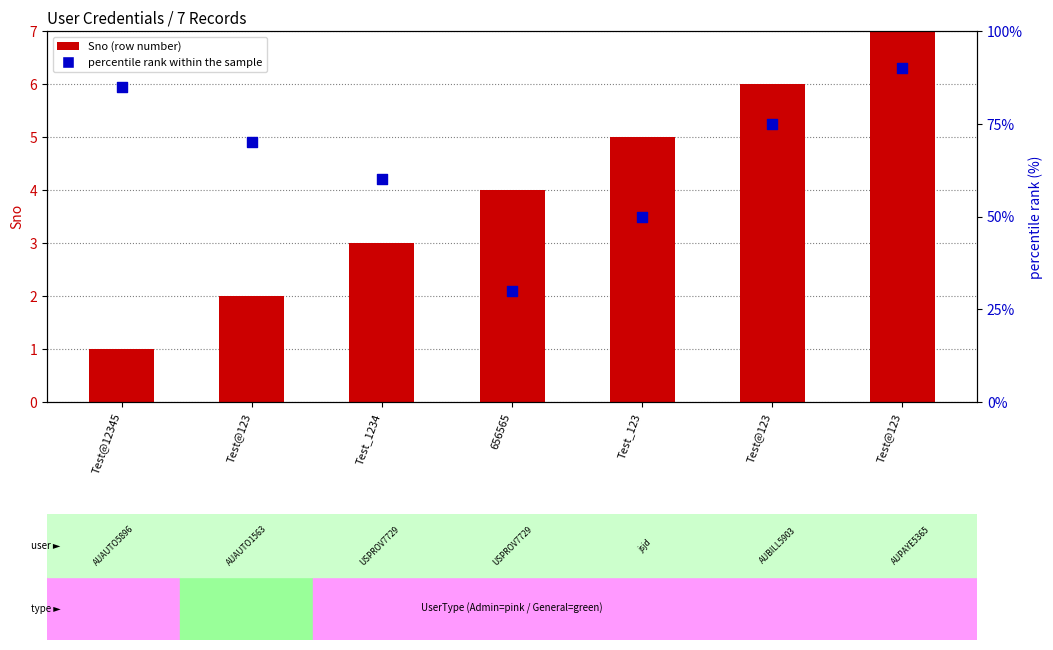

Which series has the largest Y range (max minus min)?

percentile rank within the sample